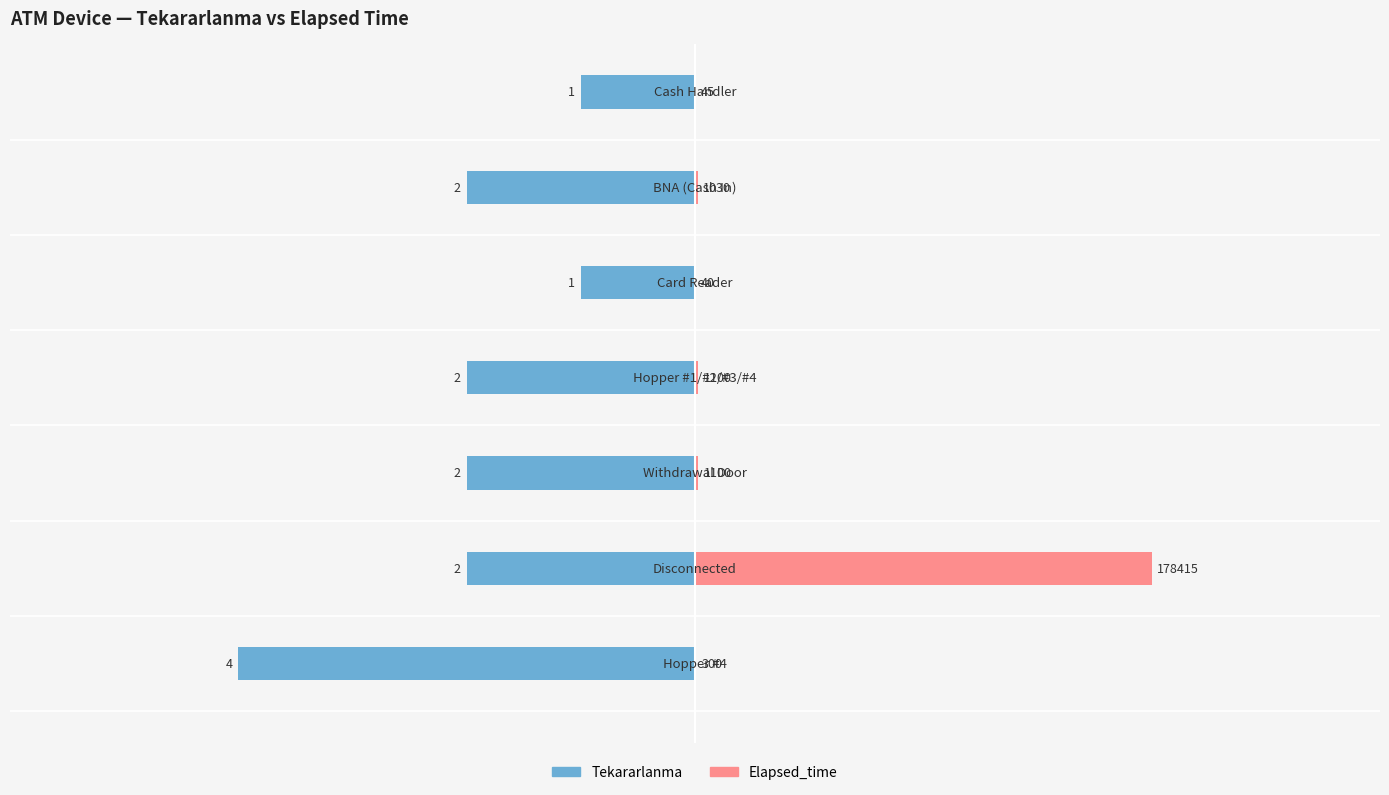

Which series has the largest total across all categories?

Elapsed_time